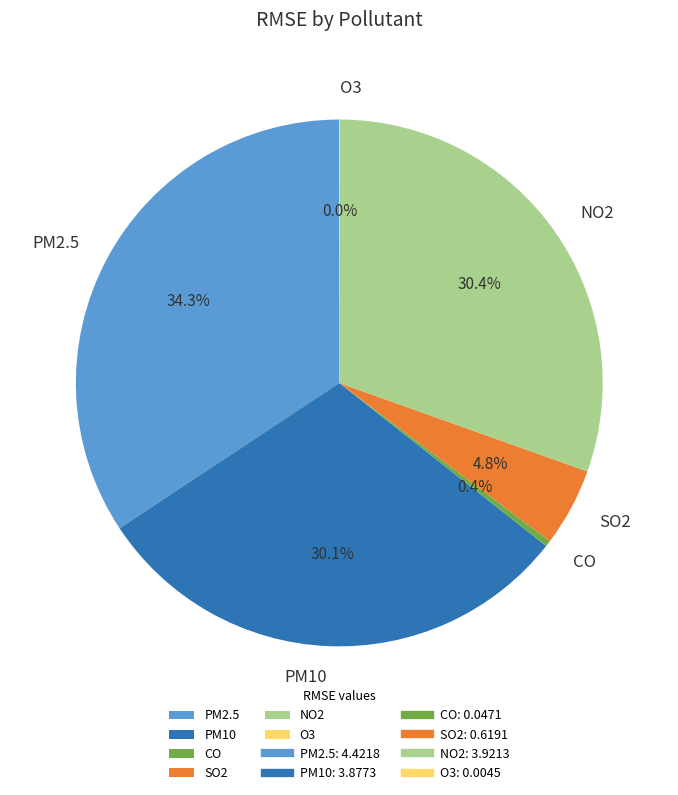

Which slice is the largest?

PM2.5